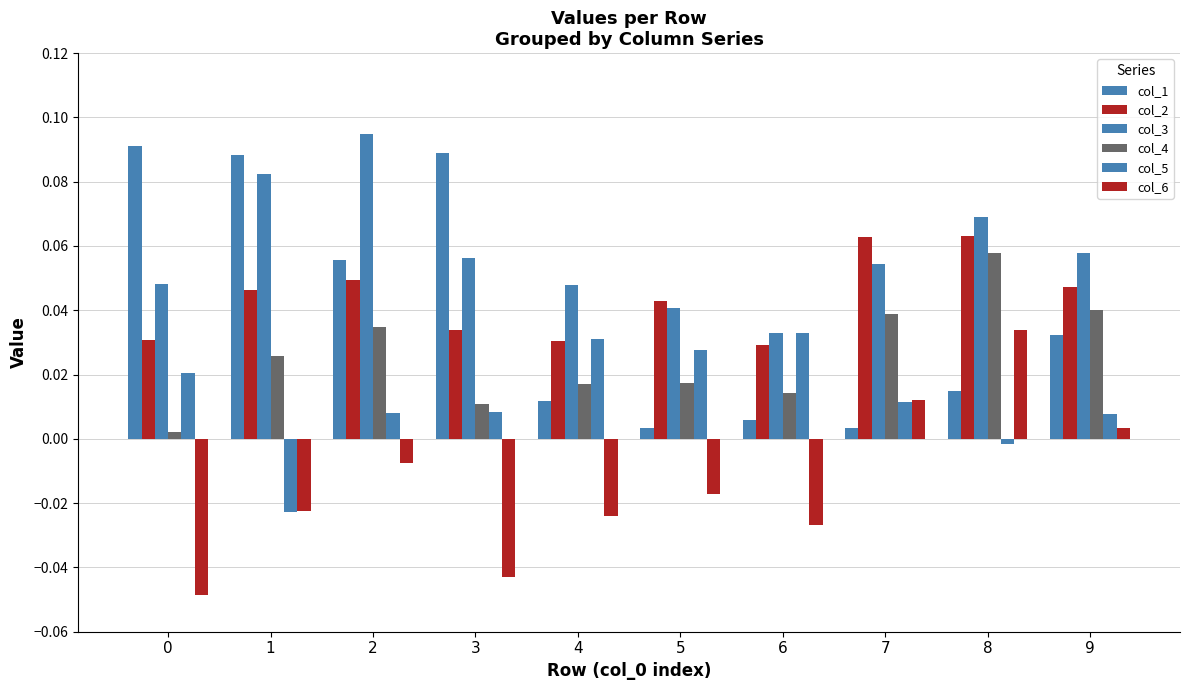

Reading right to left, extract all data points from this chart.

col_1: 9=0.0	8=0.0	7=0.0	6=0.0	5=0.0	4=0.0	3=0.1	2=0.1	1=0.1	0=0.1
col_2: 9=0.0	8=0.1	7=0.1	6=0.0	5=0.0	4=0.0	3=0.0	2=0.0	1=0.0	0=0.0
col_3: 9=0.1	8=0.1	7=0.1	6=0.0	5=0.0	4=0.0	3=0.1	2=0.1	1=0.1	0=0.0
col_4: 9=0.0	8=0.1	7=0.0	6=0.0	5=0.0	4=0.0	3=0.0	2=0.0	1=0.0	0=0.0
col_5: 9=0.0	8=-0.0	7=0.0	6=0.0	5=0.0	4=0.0	3=0.0	2=0.0	1=-0.0	0=0.0
col_6: 9=0.0	8=0.0	7=0.0	6=-0.0	5=-0.0	4=-0.0	3=-0.0	2=-0.0	1=-0.0	0=-0.0